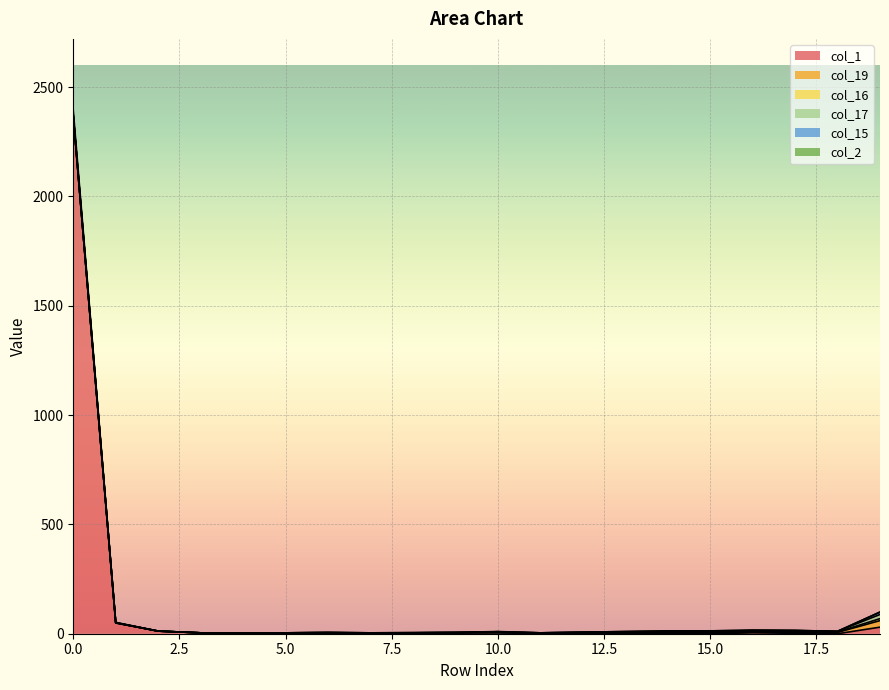

Count the number of categories in the chart.

20